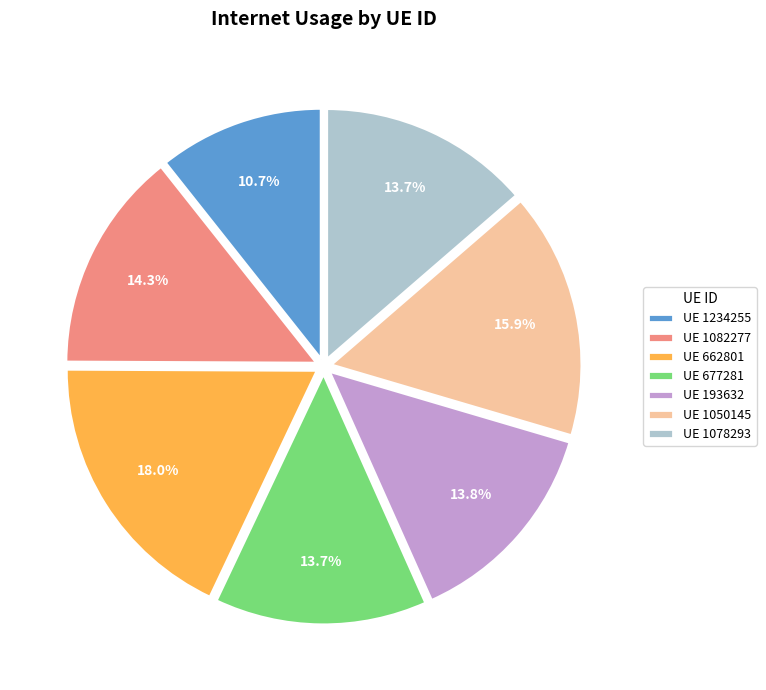

What portion of the pie excludes UE 662801?

82.0%